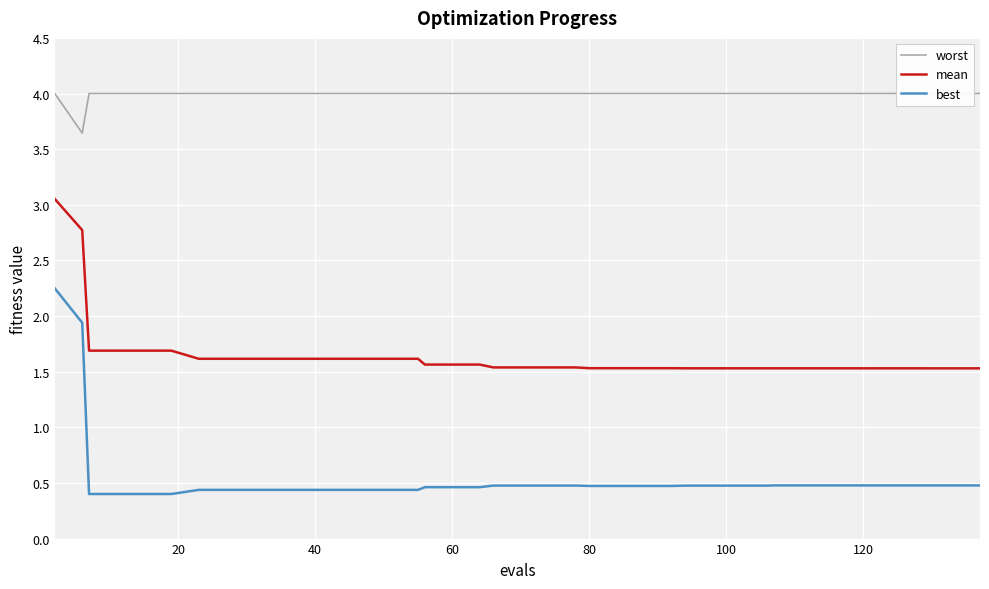

True or false: best has a value of 0.6 at 60.

False